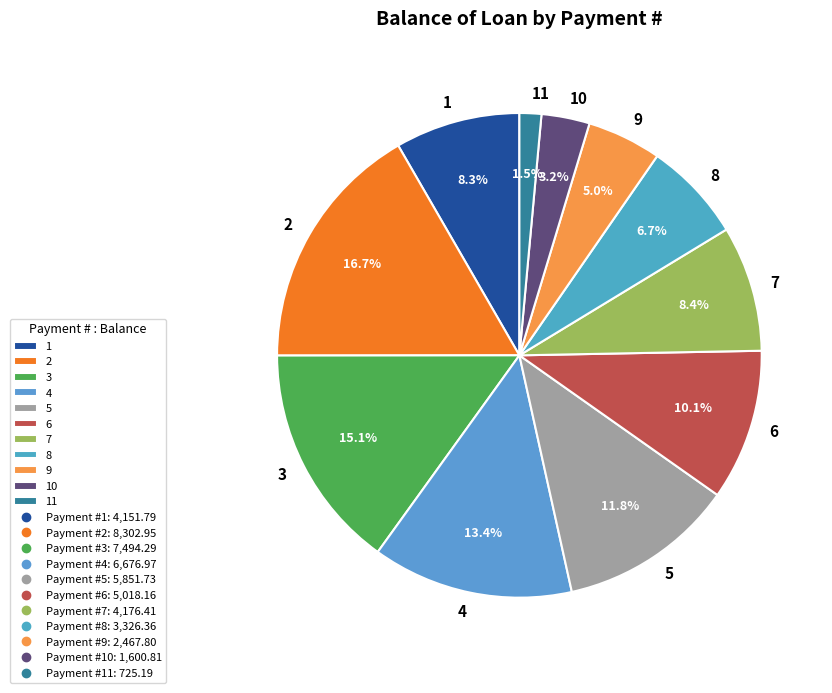

Which has a higher value, 2 or 10?

2